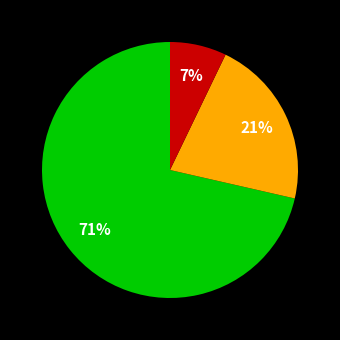

Is there a majority slice in this chart?

Yes